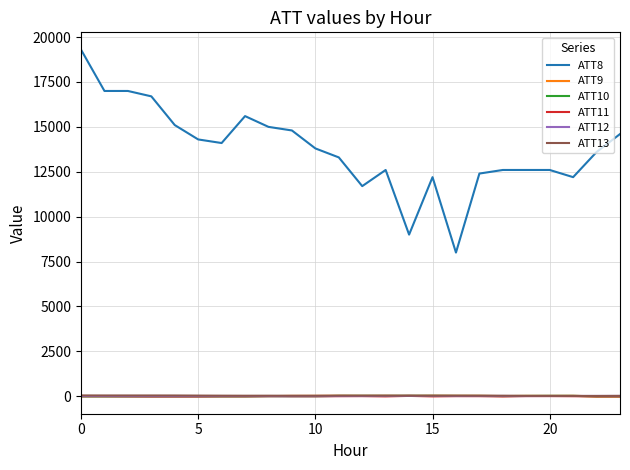

What is the greatest value displayed?

19300.0